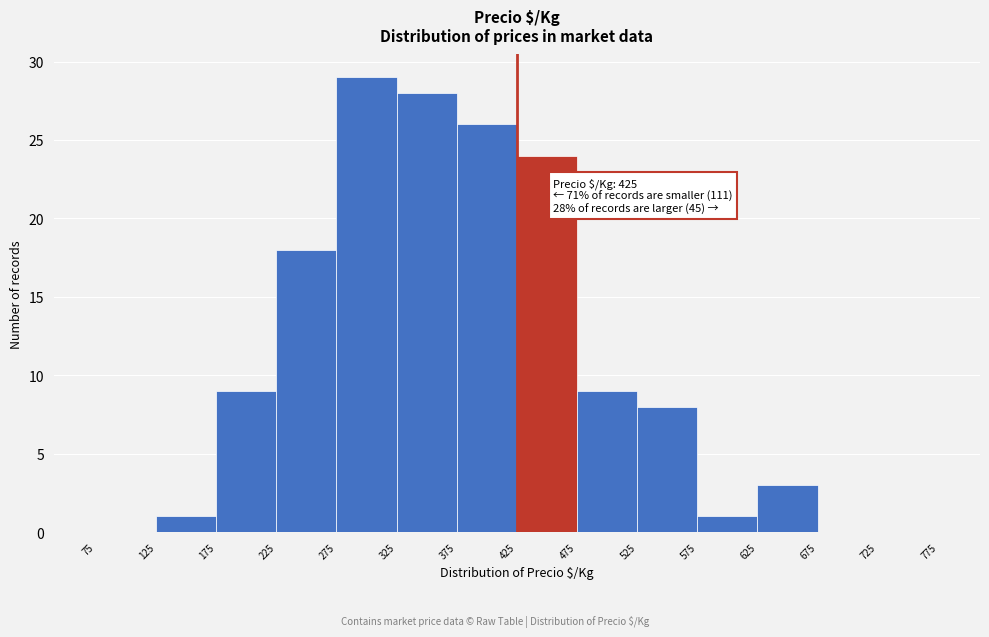

Over which range of the x-axis is the bar tallest?

275 to 325